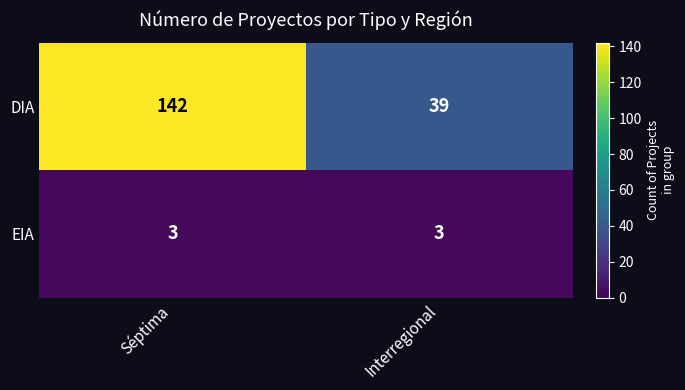

What is the sum of all EIA values?

6